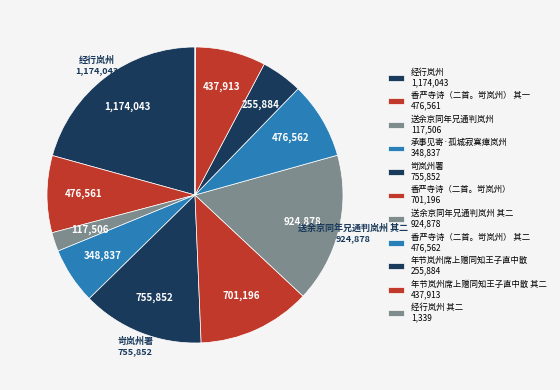

Count the number of slices in the pie.

11